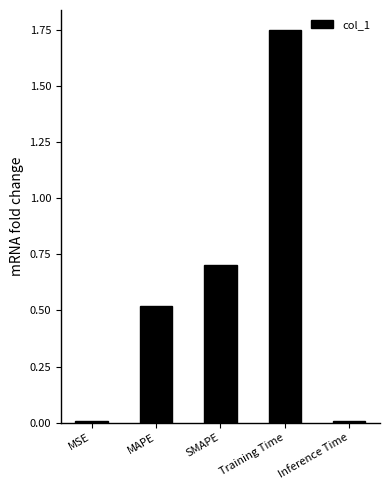

How many bars are there in total?

5